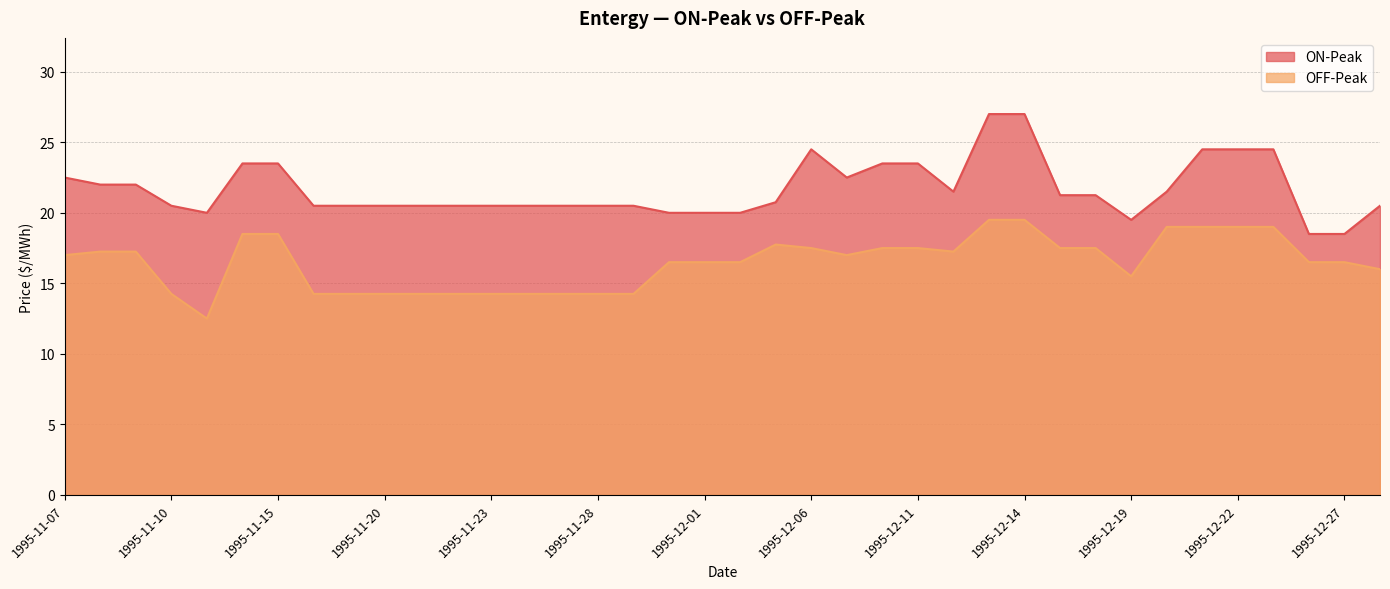

True or false: ON-Peak and OFF-Peak intersect in this chart.

False